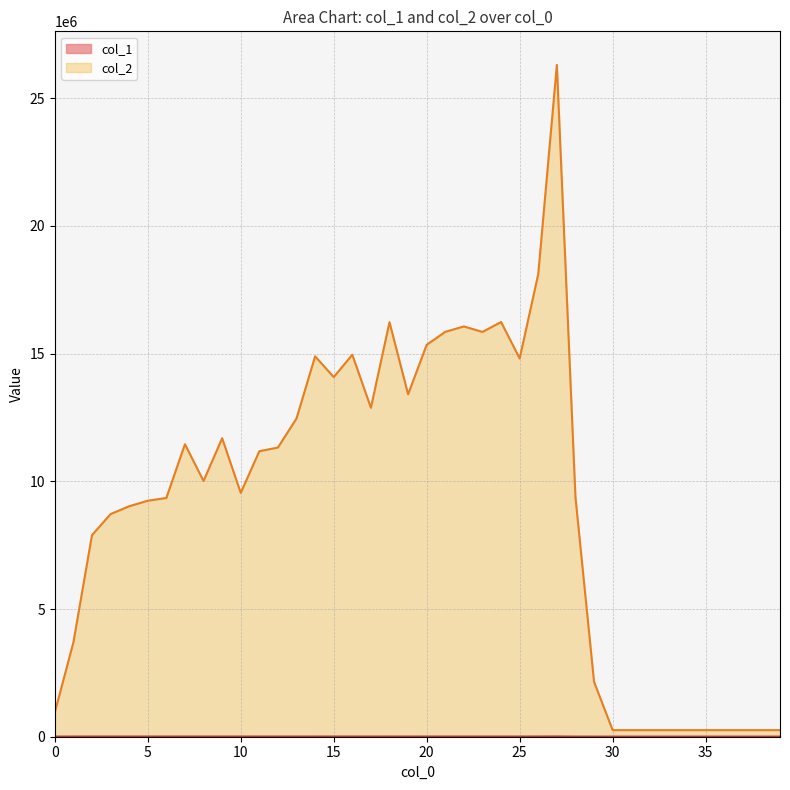

Reading left to right, extract all data points from this chart.

col_1: 0=5280	1=7236	2=7837	3=7771	4=7513	5=7235	6=7594	7=7842	8=7729	9=7465	10=7364	11=7091	12=7029	13=7162	14=7284	15=7655	16=7799	17=7432	18=7769	19=6979	20=7382	21=7341	22=7533	23=7165	24=6984	25=7171	26=8225	27=10496	28=5534	29=4664	30=4608	31=4608	32=4608	33=4608	34=4608	35=4608	36=4608	37=4608	38=4608	39=4608
col_2: 0=948489	1=3688648	2=7889309	3=8716574	4=9022187	5=9237652	6=9346846	7=11451434	8=10012189	9=11685261	10=9545957	11=11177067	12=11321582	13=12459480	14=14893335	15=14078931	16=14953884	17=12877499	18=16228712	19=13405972	20=15343145	21=15851307	22=16061397	23=15846842	24=16235661	25=14808522	26=18114690	27=26299943	28=9378824	29=2148550	30=258048	31=258048	32=258048	33=258048	34=258048	35=258048	36=258048	37=258048	38=258048	39=258048